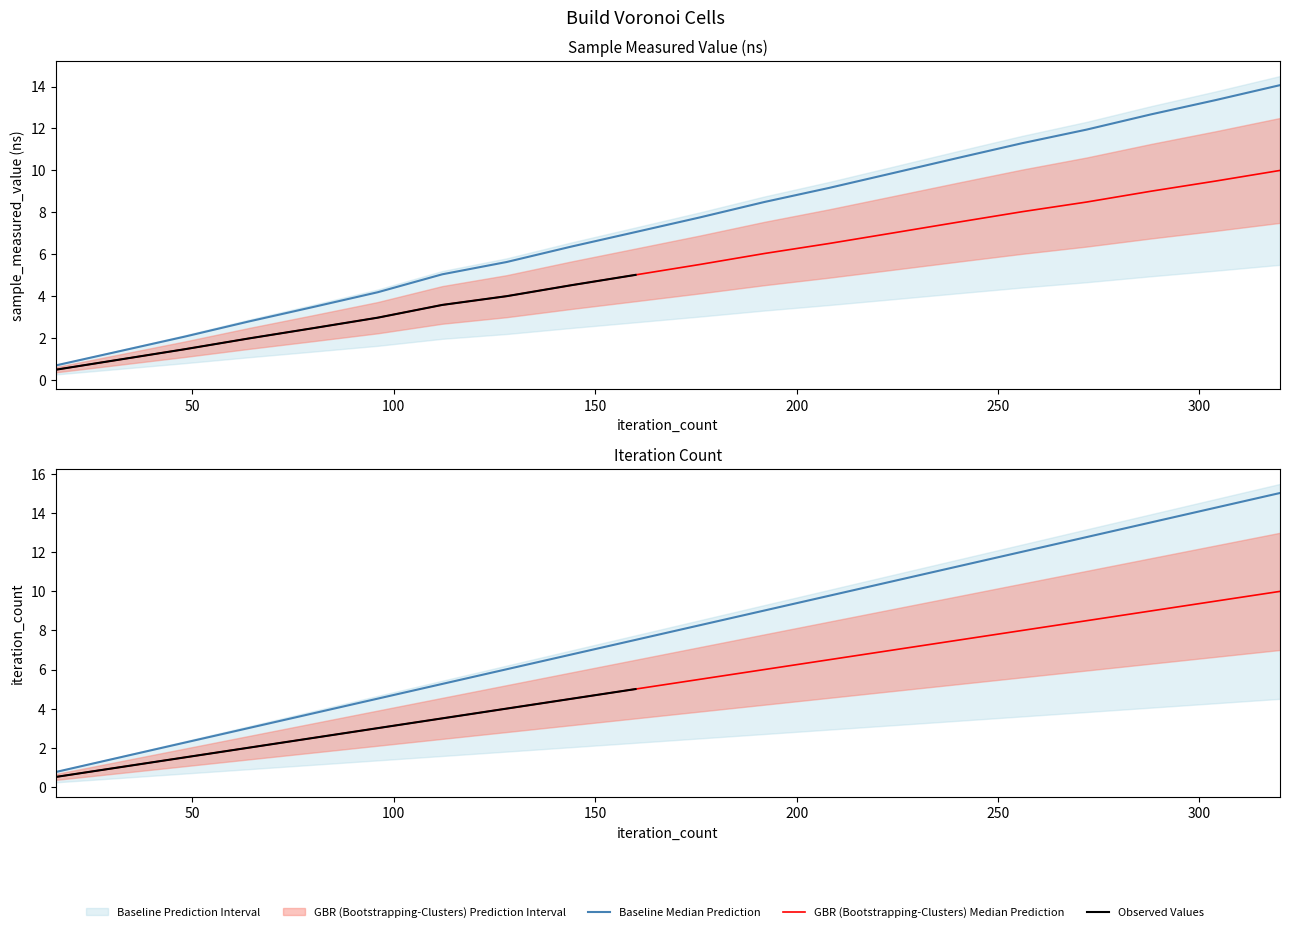

At how many categories does at least one series exceed 10?

6